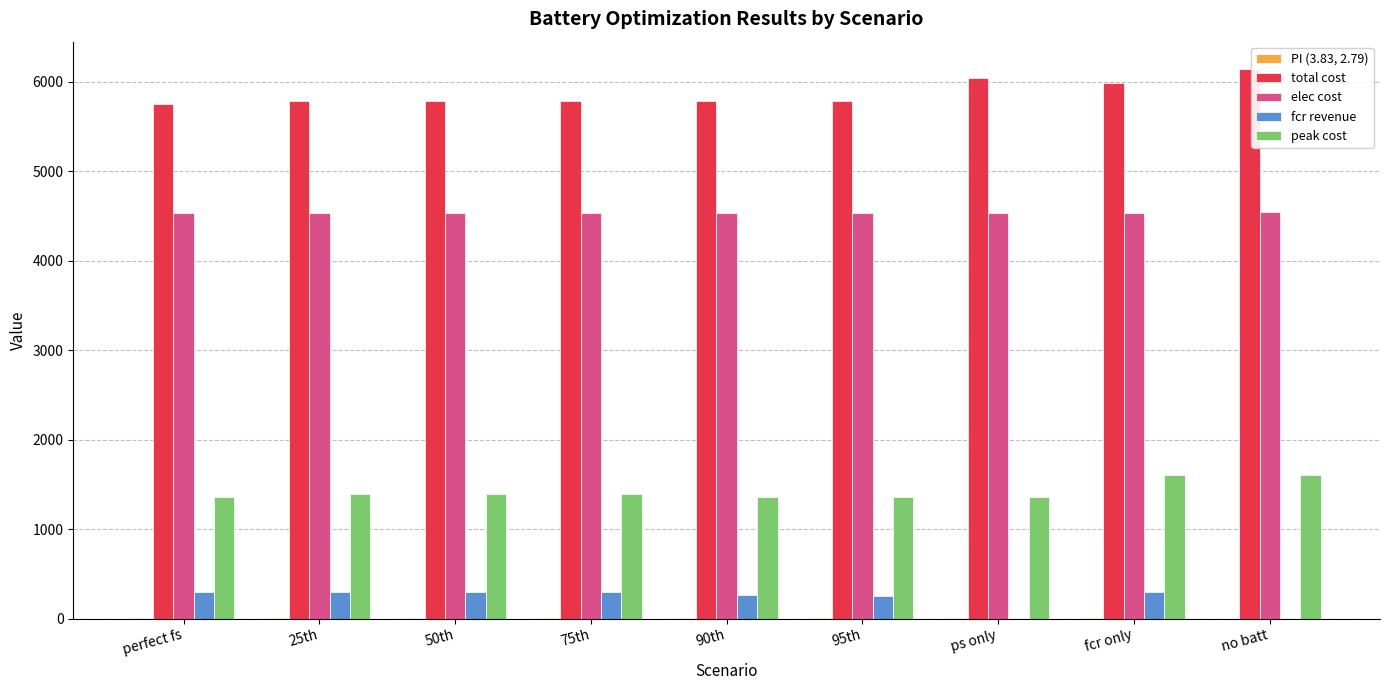

Is the value of total cost at fcr only greater than the value of elec cost at 75th?

Yes